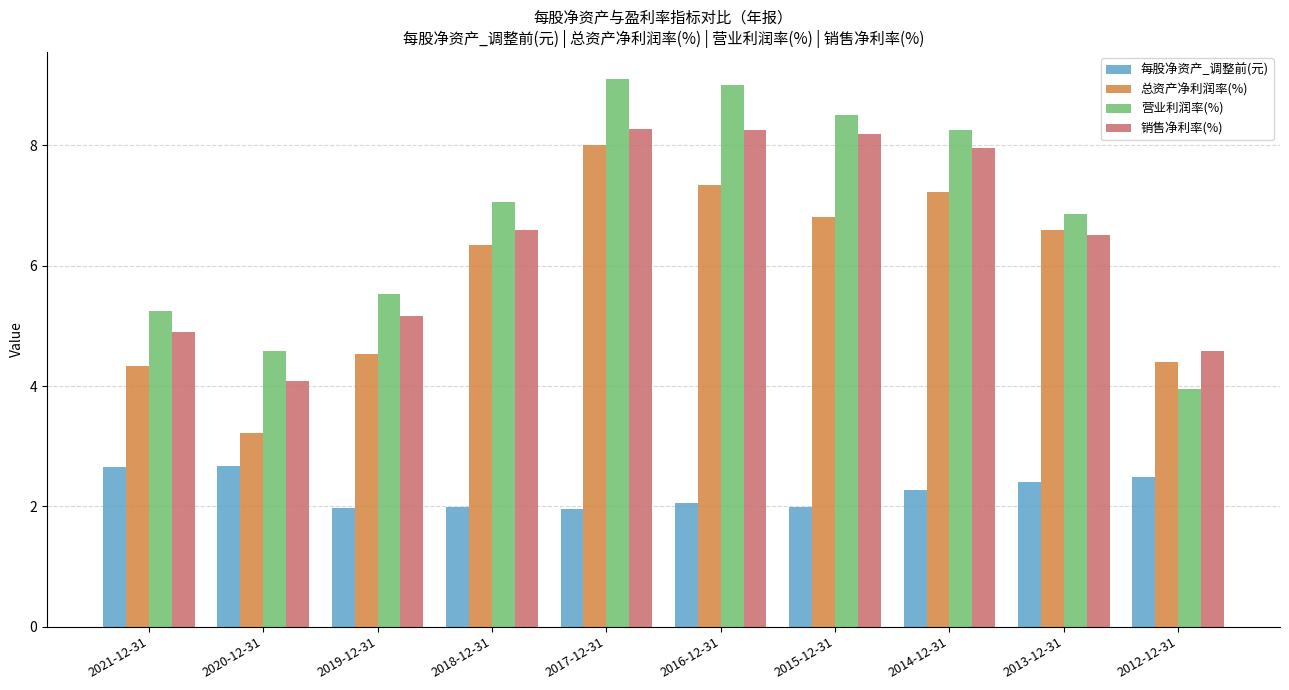

Where does the 营业利润率(%) series first go above 7?

2018-12-31